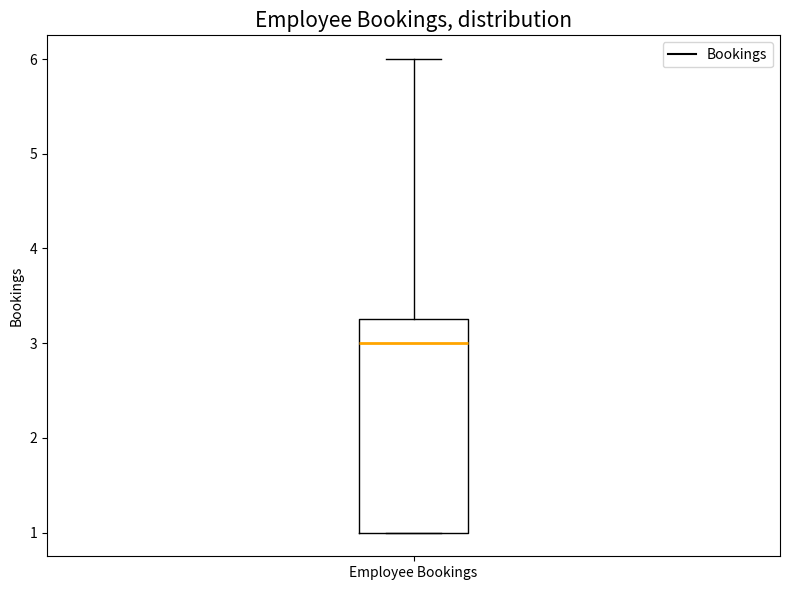

Transcribe this box plot: give where the median line is, the range the box spans, and where the two whiskers end, as read against the y-axis. The values are not printed on the chart, so give them approximately, as read against the axis.

median 3.0, box 1.0 to 3.3, whiskers 1.0 to 6.0